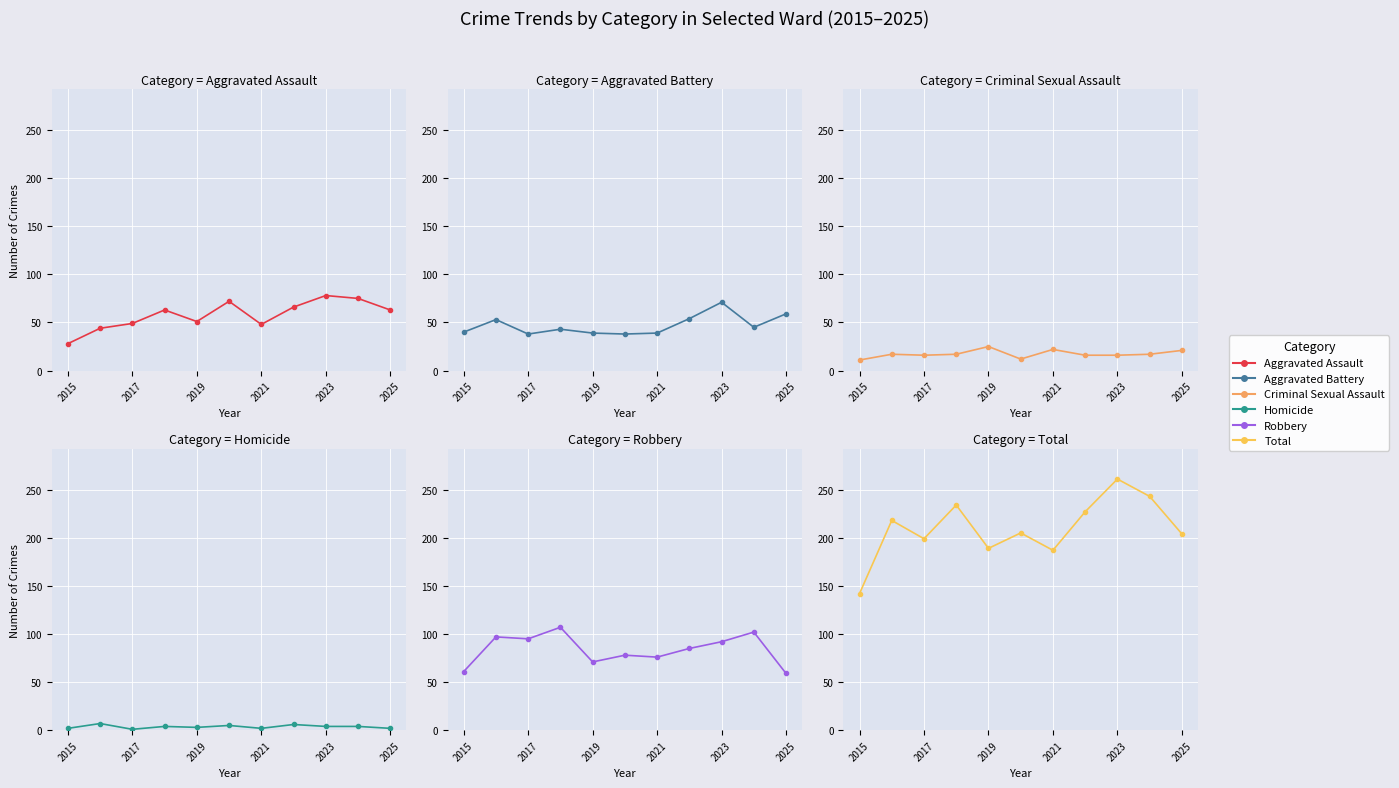

List the series in order of their peak value, highest first.

Total, Robbery, Aggravated Assault, Aggravated Battery, Criminal Sexual Assault, Homicide